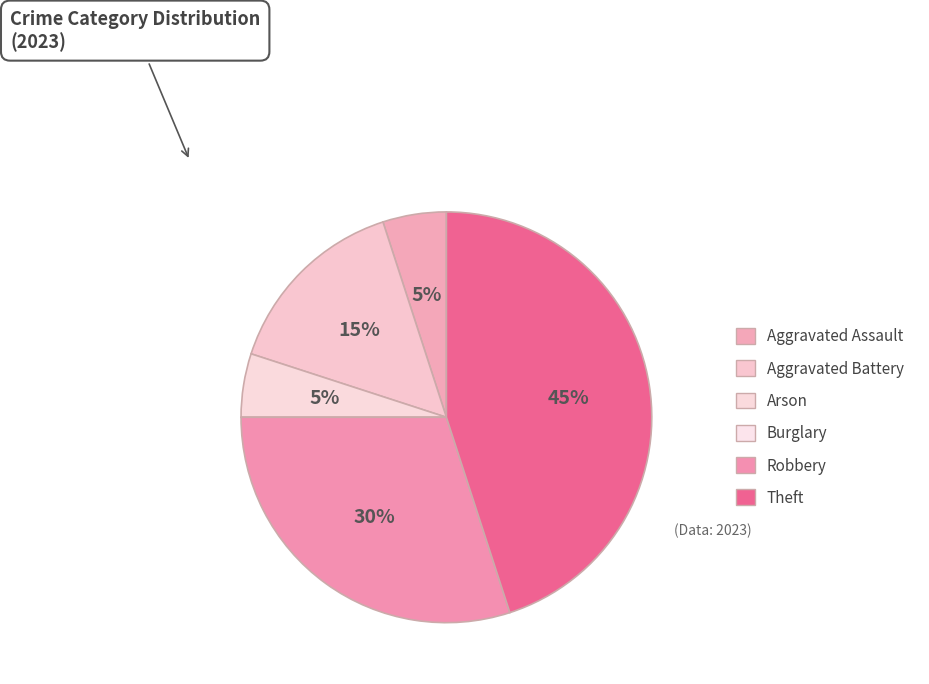

Which category has the smallest portion of the pie?

Burglary